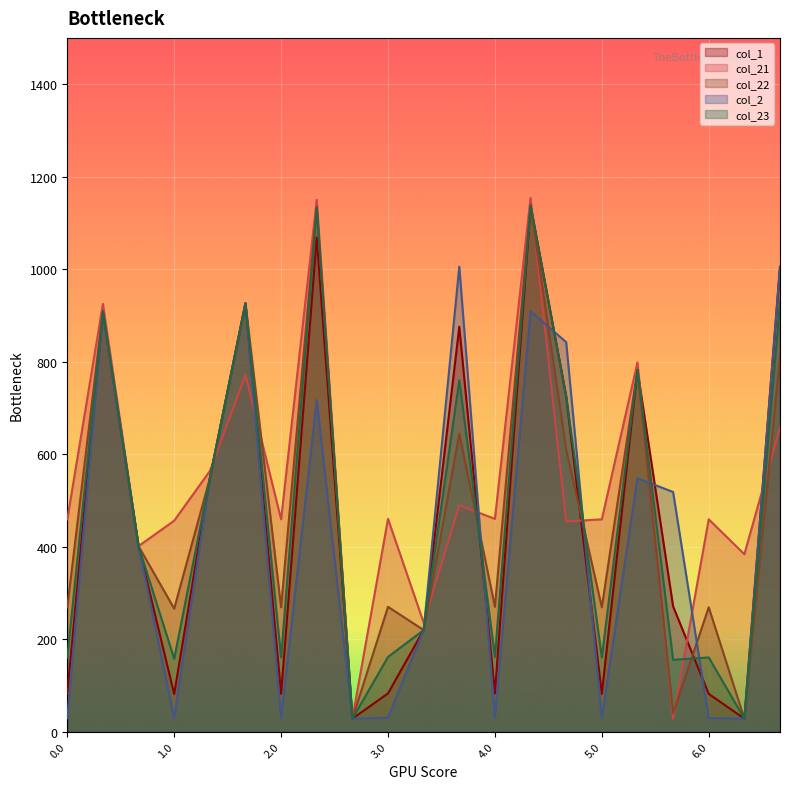

At how many categories does at least one series exceed 974?

4